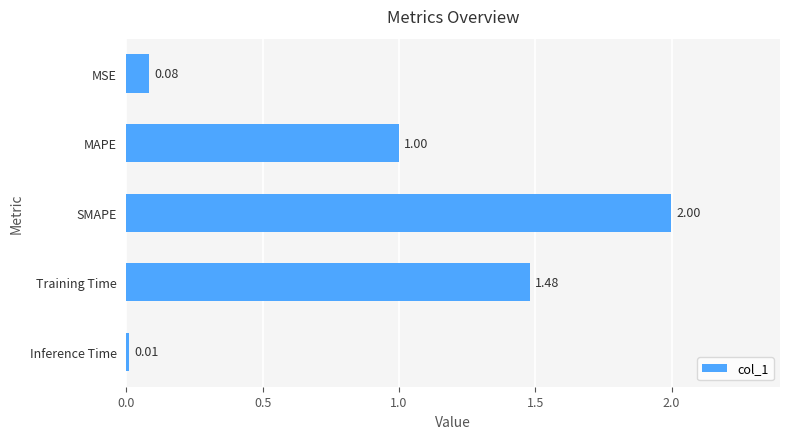

Which label corresponds to the smallest value in the chart?

Inference Time